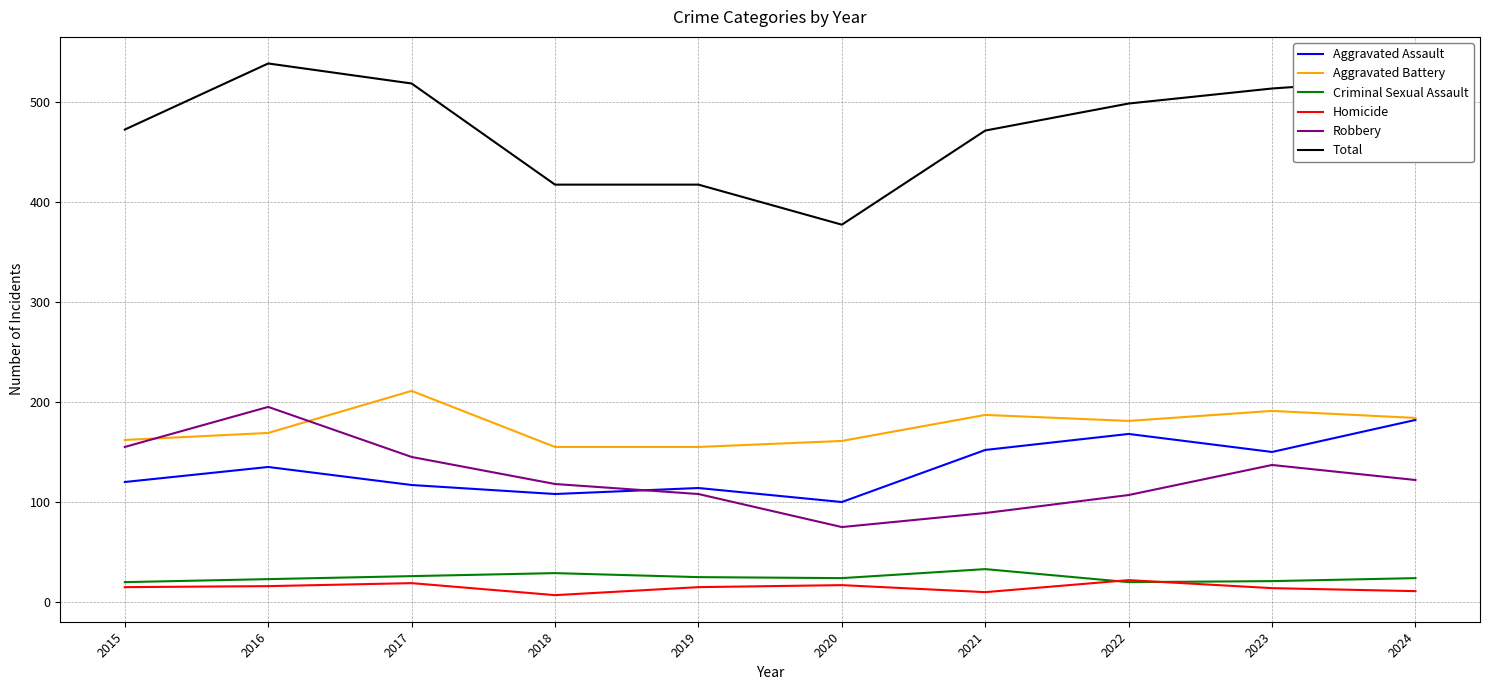

What is the total value across all series at 2020?

754